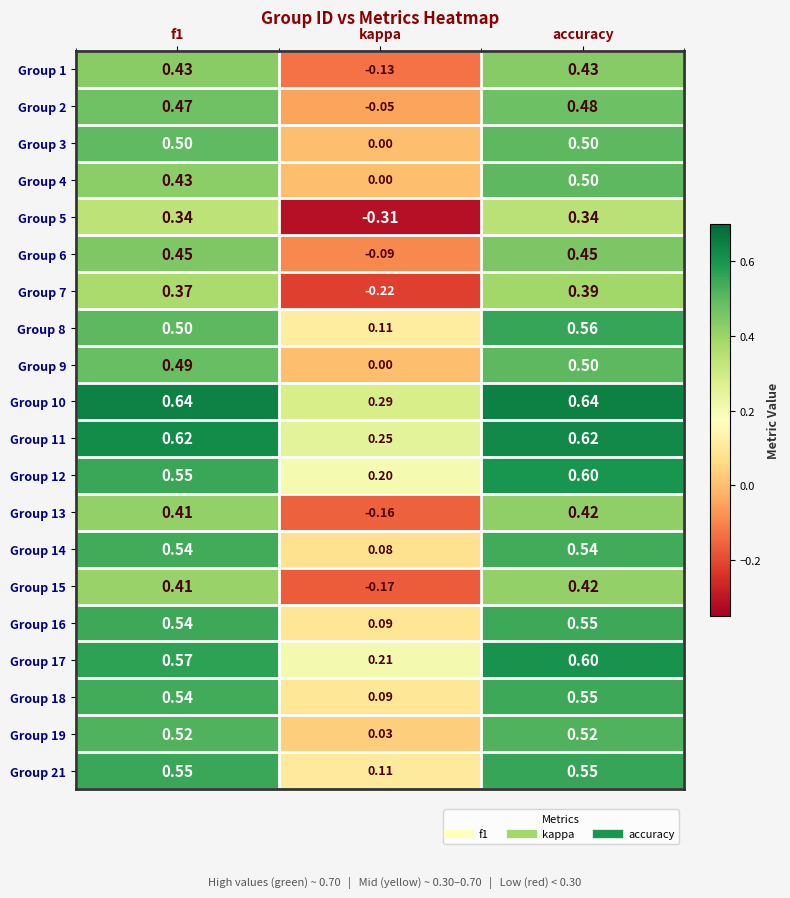

At which label is Group 18 closest to 0?

kappa